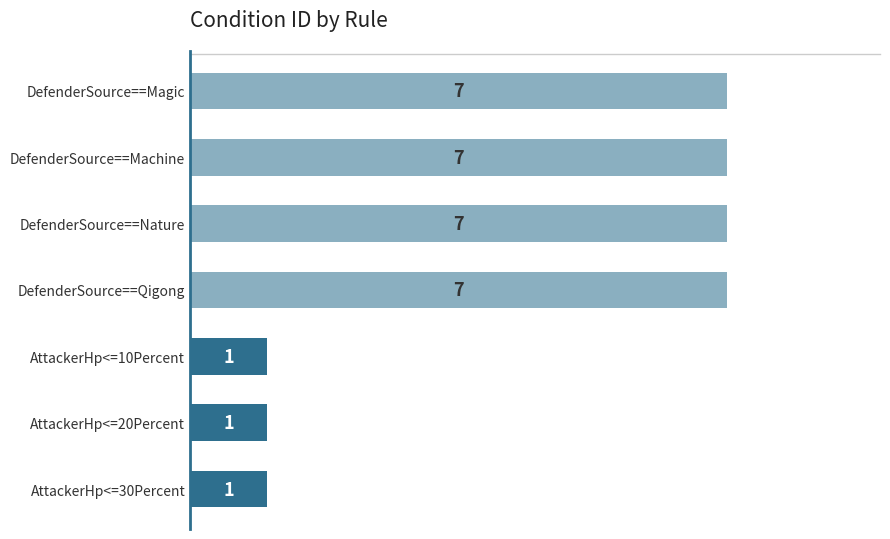

How many distinct data groups are displayed?

1